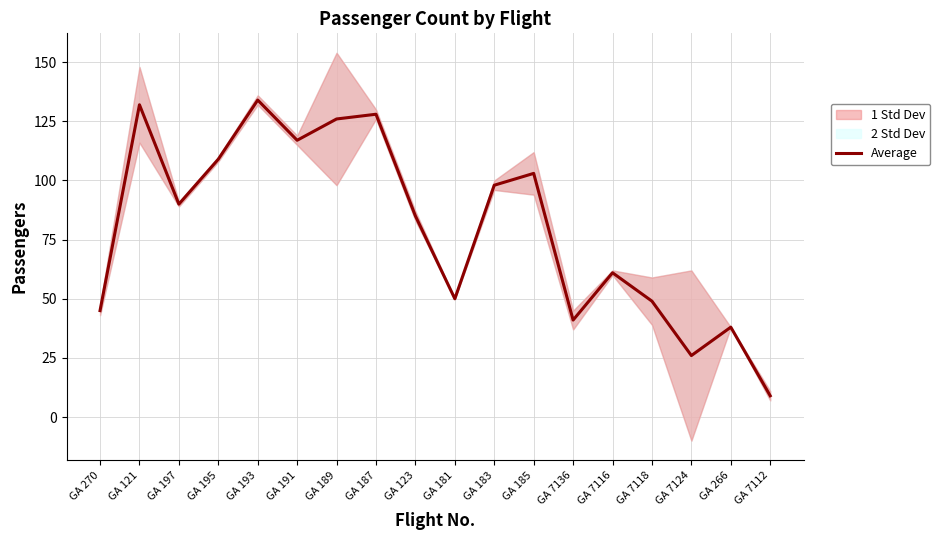

How many categories are shown in the chart?

18